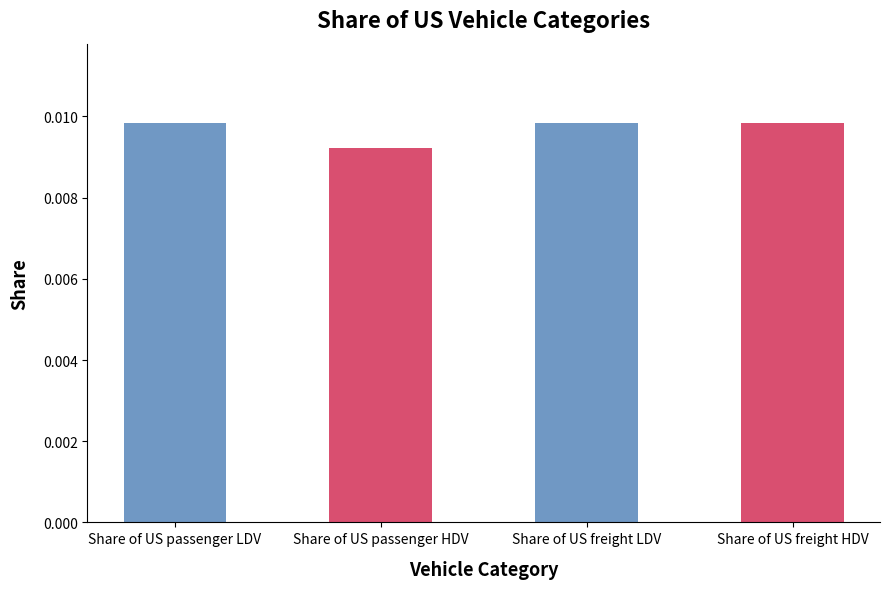

How many values are between 0 and 1?

4